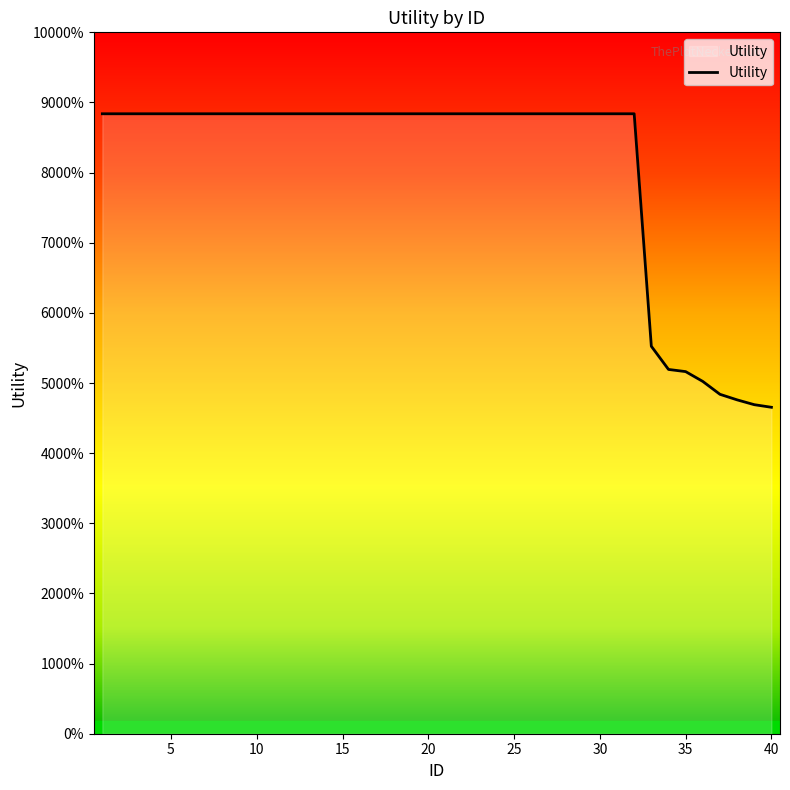

Is this an area chart (filled region under the line)?

Yes